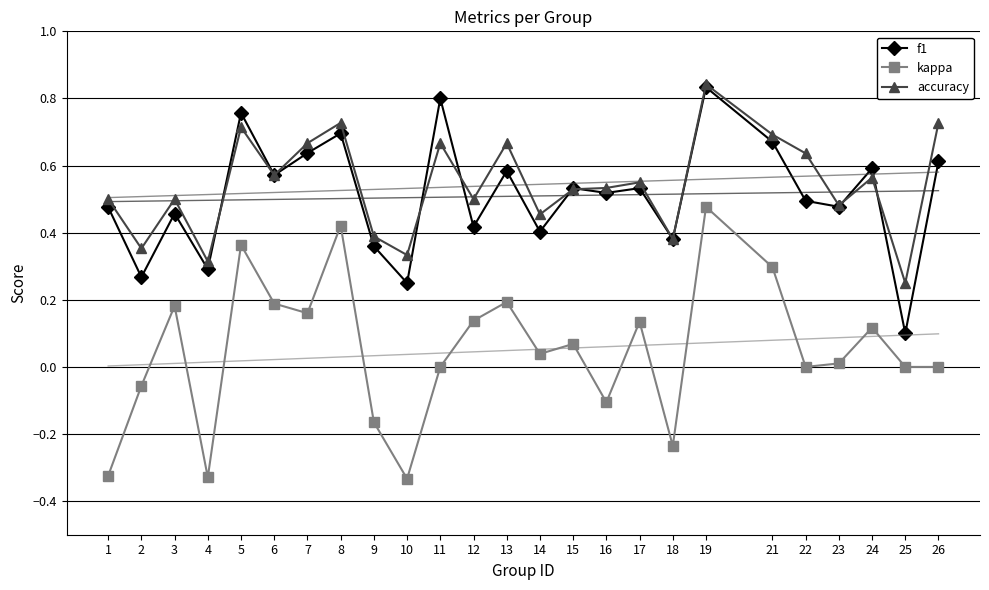

Which series changed the most between 18 and 22?

accuracy